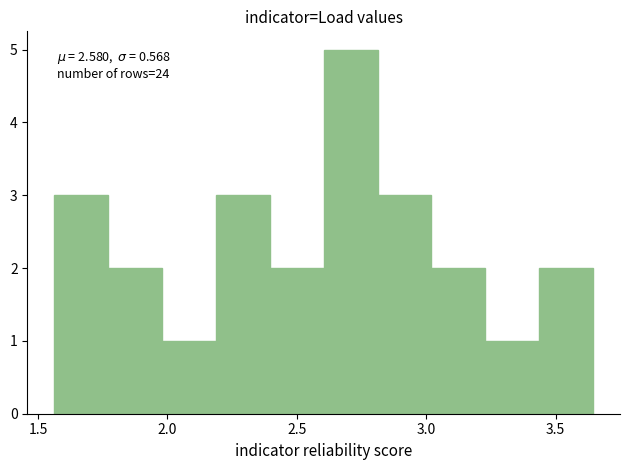

Over which range of the x-axis is the bar tallest?

2.60 to 2.80